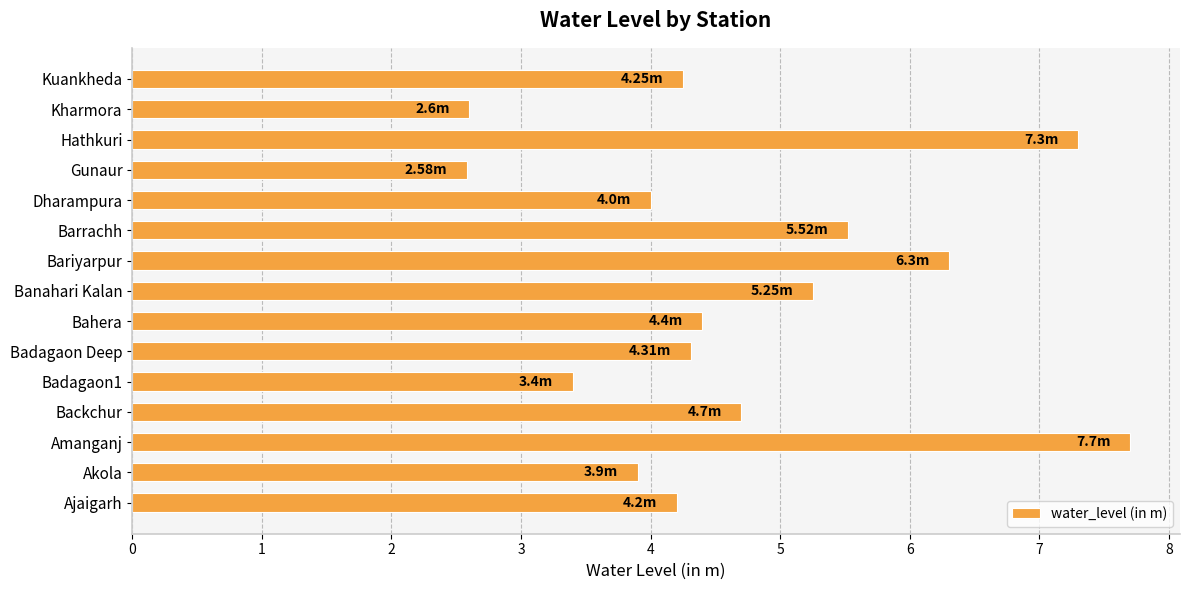

Between Badagaon Deep and Backchur, which is larger?

Backchur